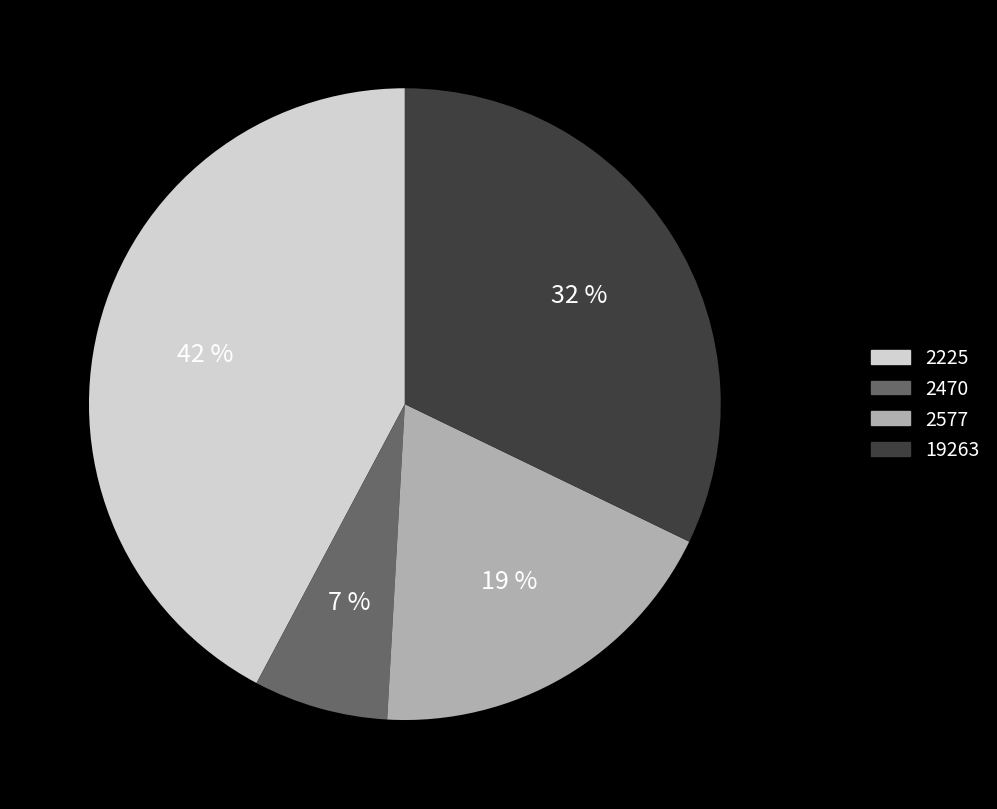

How many segments does this pie chart have?

4